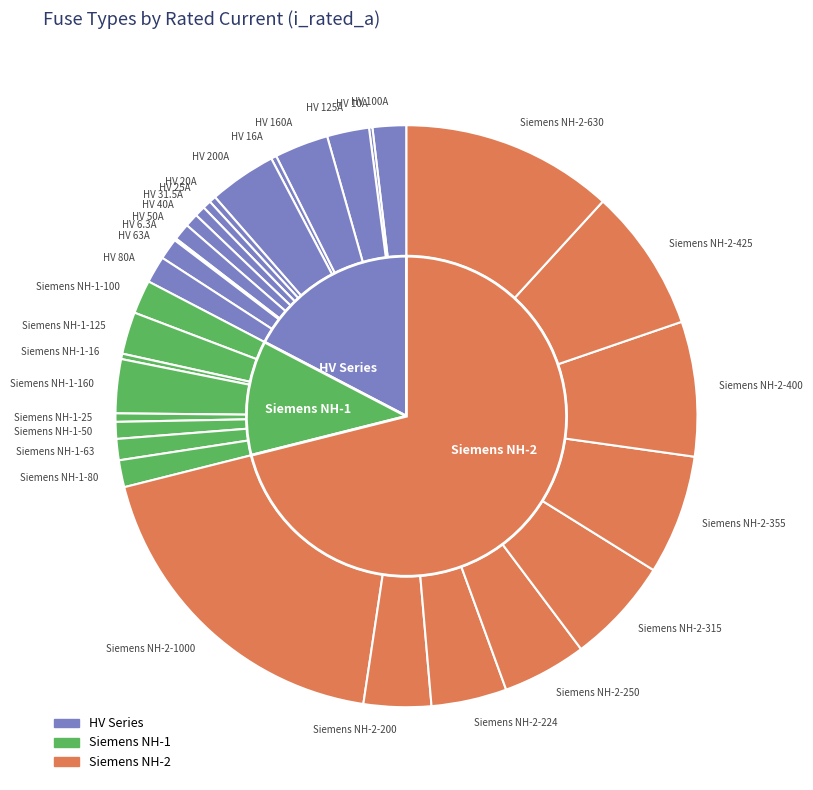

Which has a higher value, HV 6.3A or Siemens NH-2-355?

Siemens NH-2-355